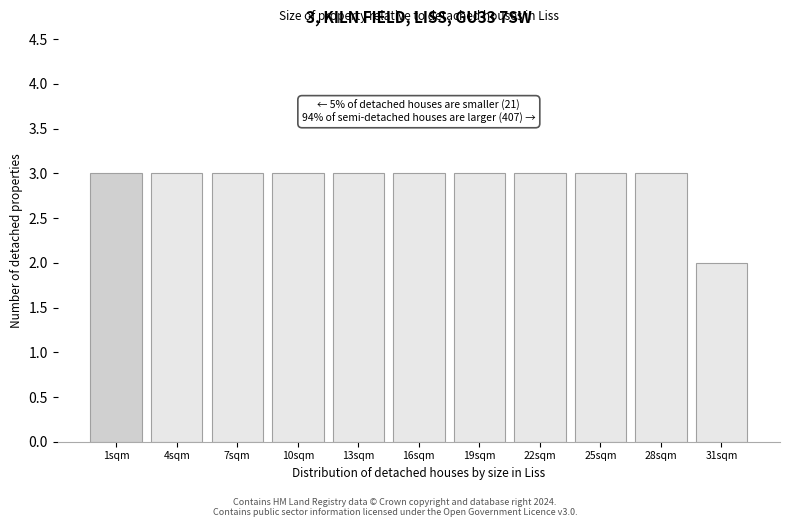

Reading right to left, transcribe all the data shown in this chart.

31sqm=2	28sqm=3	25sqm=3	22sqm=3	19sqm=3	16sqm=3	13sqm=3	10sqm=3	7sqm=3	4sqm=3	1sqm=3